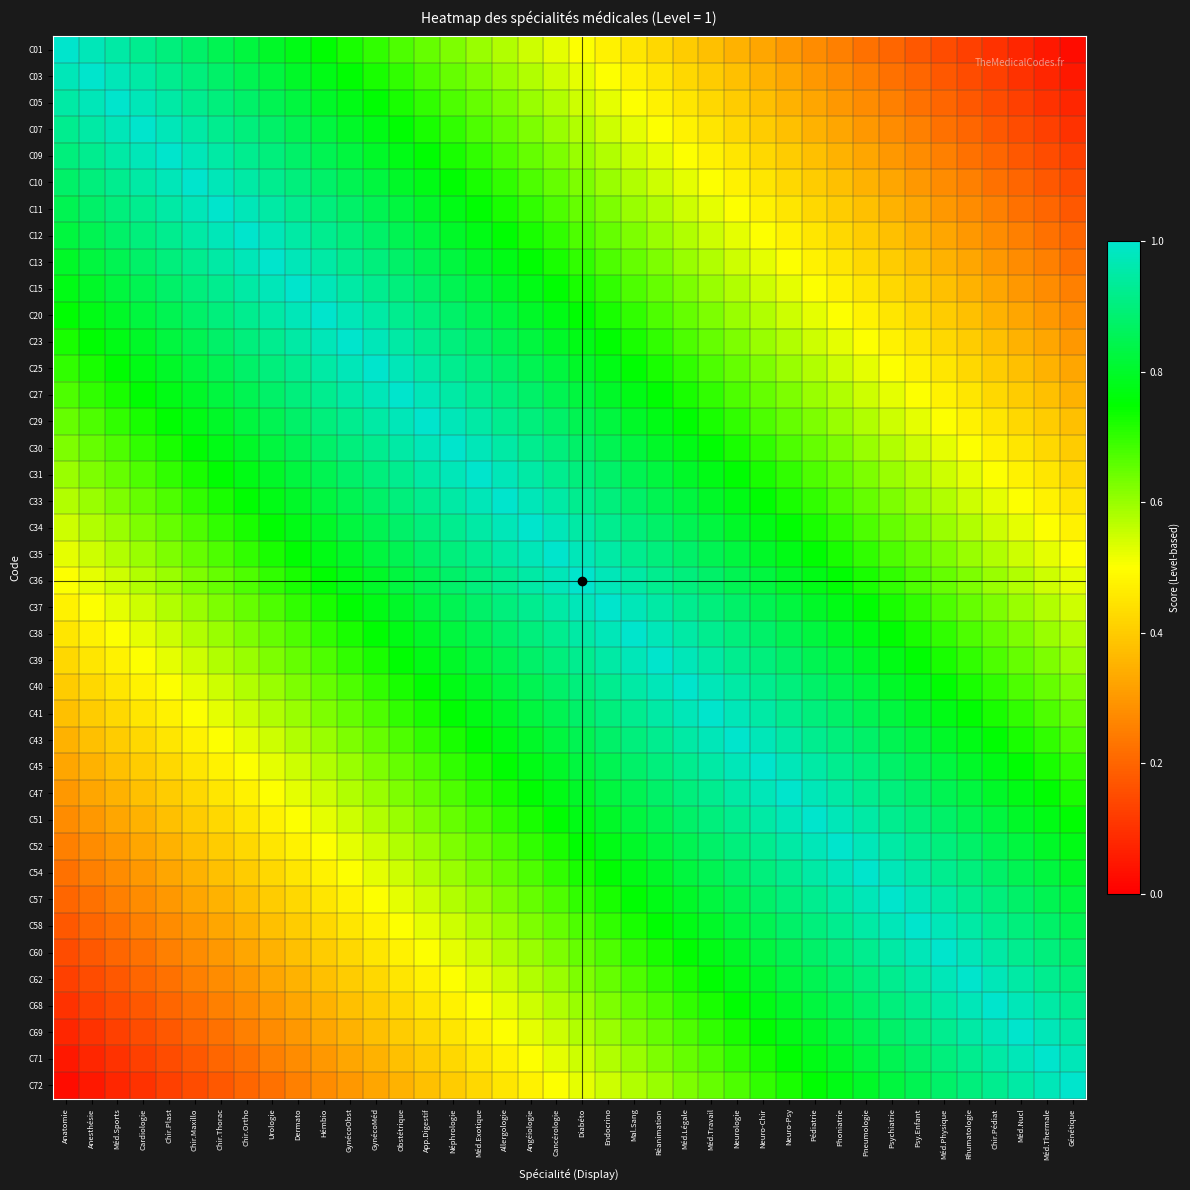

At how many categories does at least one series exceed 0?

40